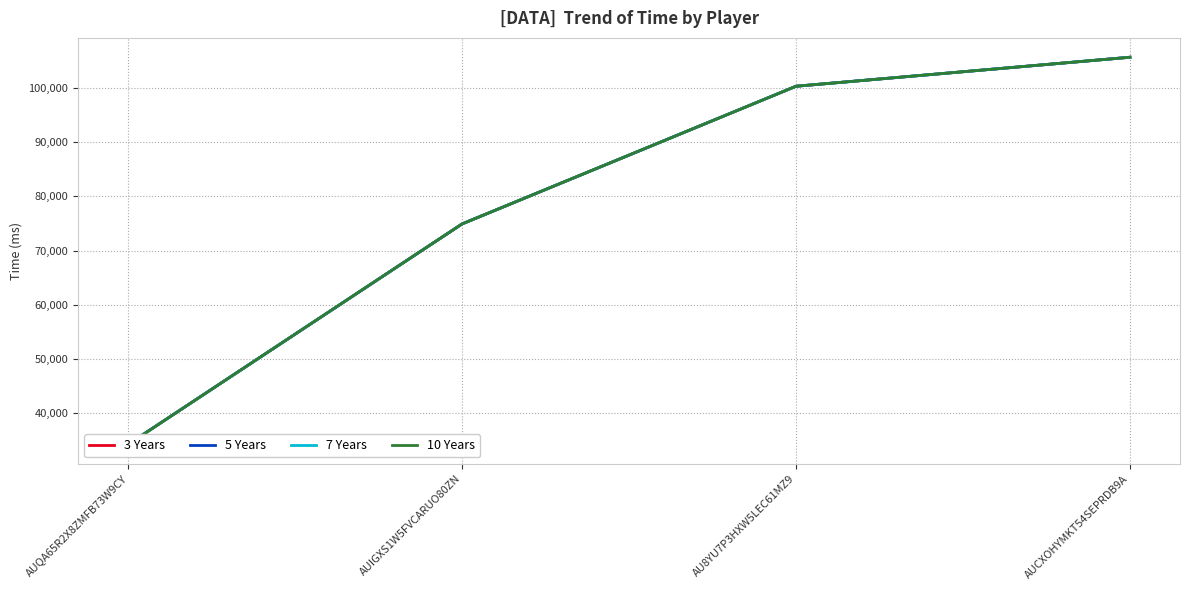

True or false: 10 Years and 7 Years intersect in this chart.

False